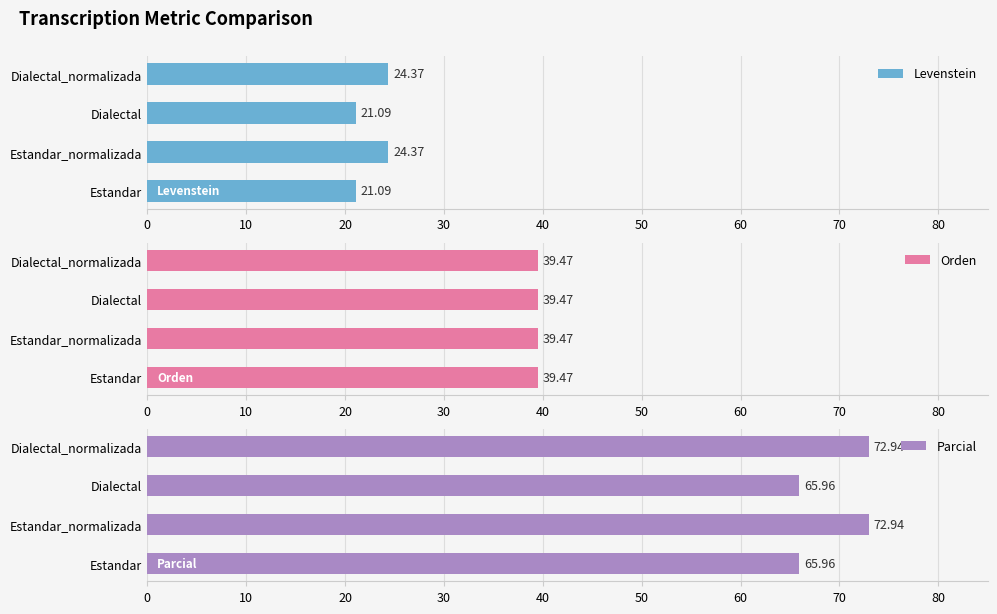

What are all the series names shown in the legend?

Levenstein, Orden, Parcial